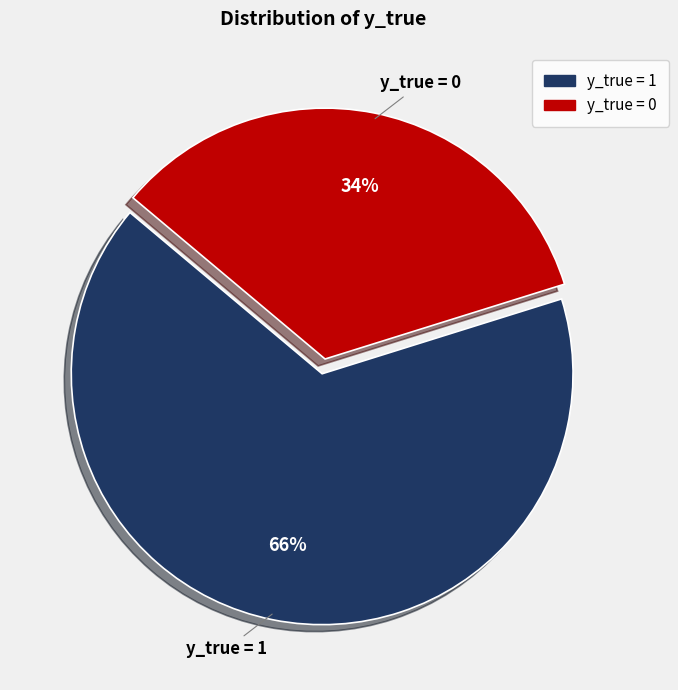

To the nearest percent, what percentage of the pie is y_true = 0?

34%